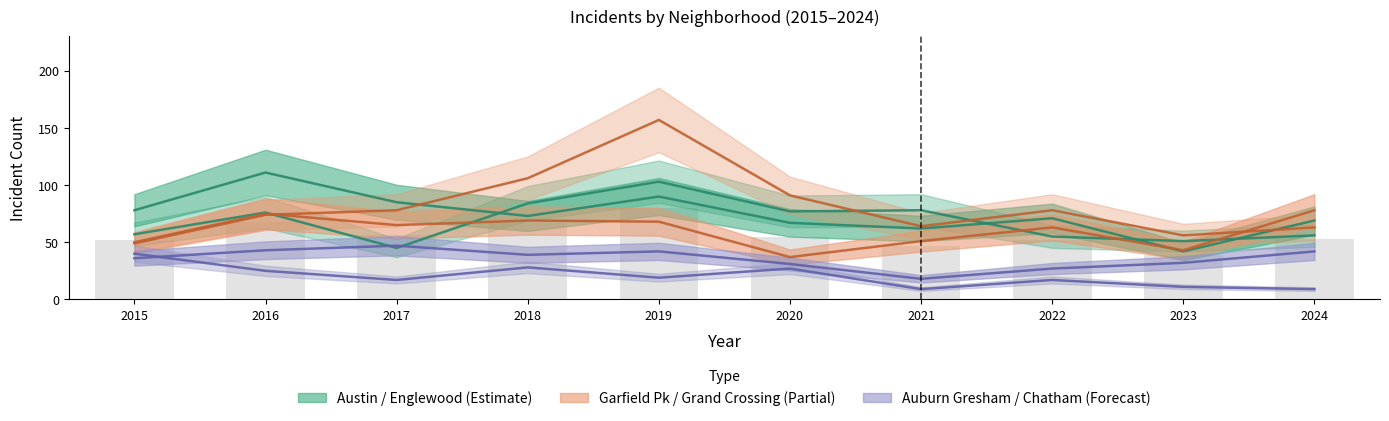

Reading right to left, list all the values displayed in this chart.

Austin: 2024=56	2023=51	2022=55	2021=78	2020=77	2019=103	2018=84	2017=45	2016=76	2015=57
Englewood: 2024=69	2023=42	2022=71	2021=62	2020=67	2019=90	2018=73	2017=85	2016=111	2015=78
Garfield Park: 2024=63	2023=56	2022=78	2021=64	2020=91	2019=157	2018=106	2017=78	2016=74	2015=49
Grand Crossing: 2024=78	2023=43	2022=63	2021=51	2020=37	2019=68	2018=69	2017=65	2016=75	2015=50
Auburn Gresham: 2024=9	2023=11	2022=17	2021=9	2020=27	2019=19	2018=28	2017=17	2016=25	2015=40
Chatham: 2024=42	2023=32	2022=27	2021=18	2020=31	2019=42	2018=39	2017=47	2016=43	2015=36